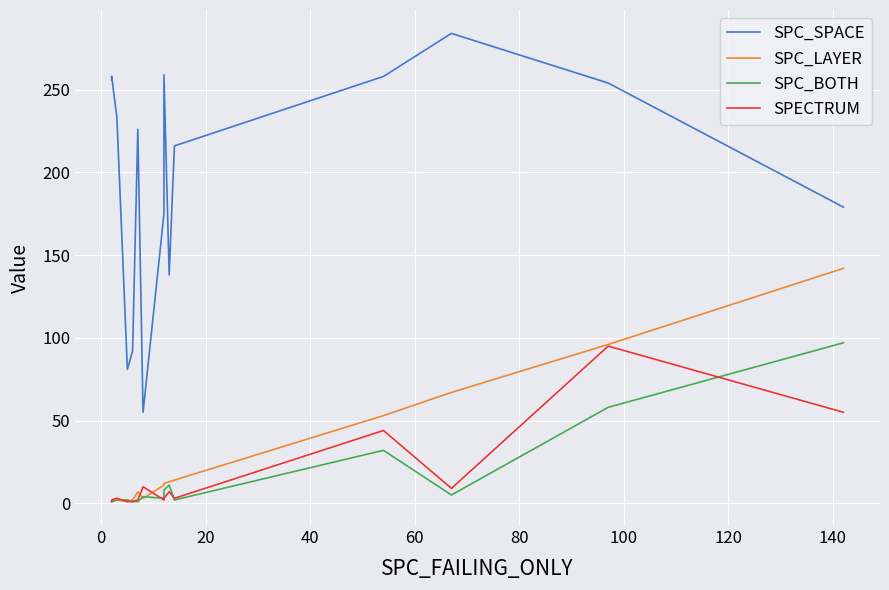

How many interior local peaks does the SPECTRUM series have?

5